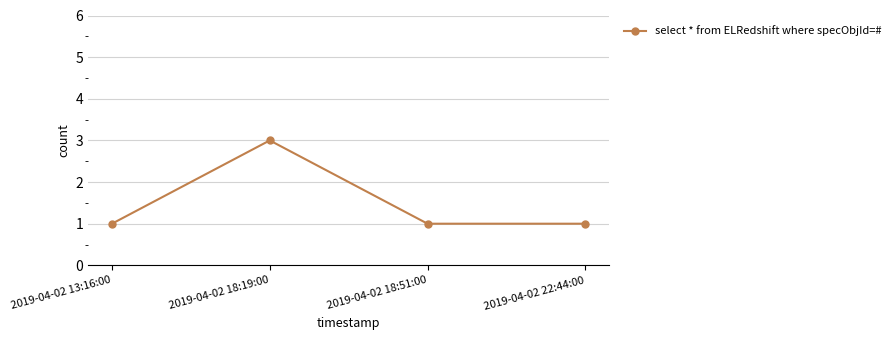

Approximately how many times larger is the value at 2019-04-02 18:19:00 compared to 2019-04-02 13:16:00?

3.0